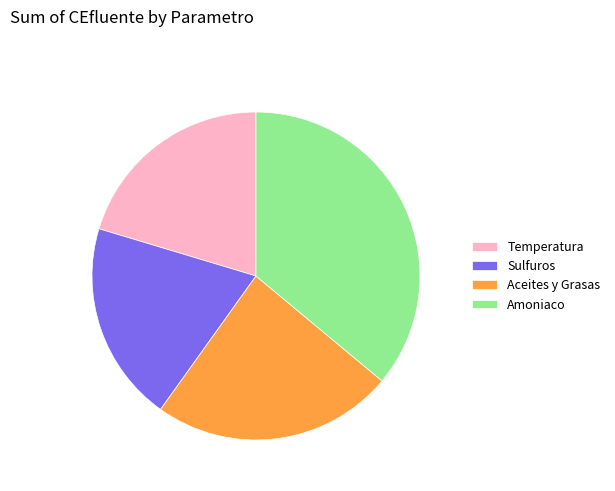

The Sulfuros slice represents 20% of the pie. True or false?

True